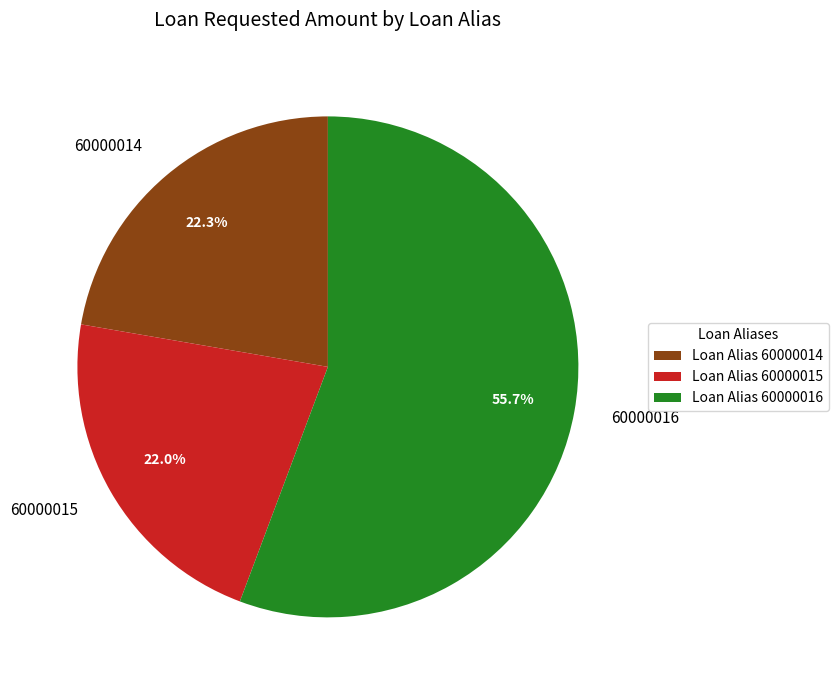

To the nearest percent, what percentage of the pie is 60000016?

56%